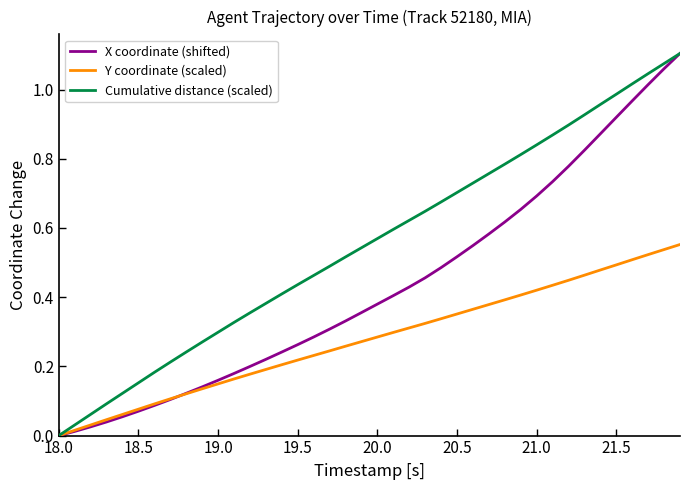

Which series has the largest total across all categories?

Cumulative distance (scaled)